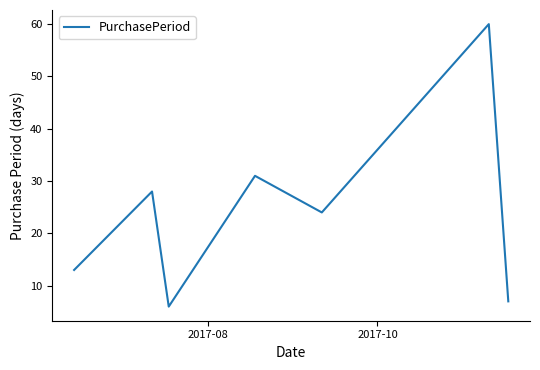

What is the greatest value displayed?

60